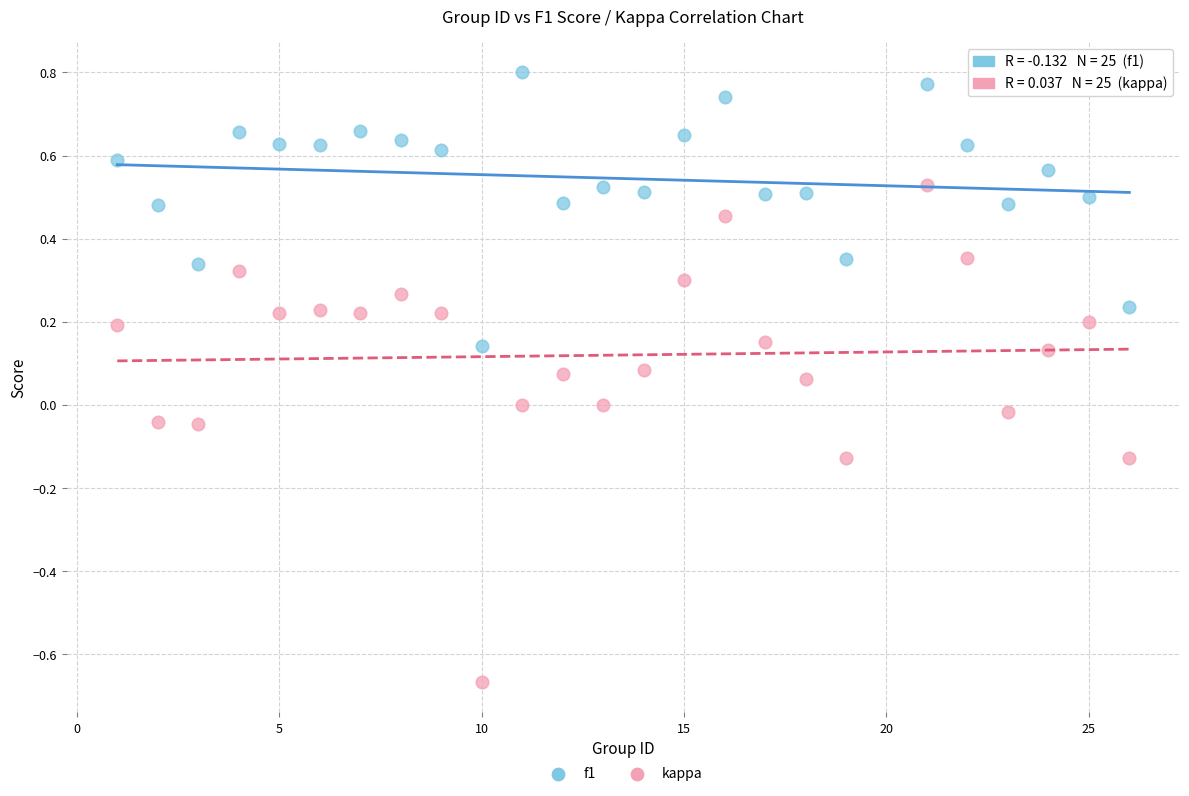

Across all data points, what is the range of Y values (max minus min)?

1.5